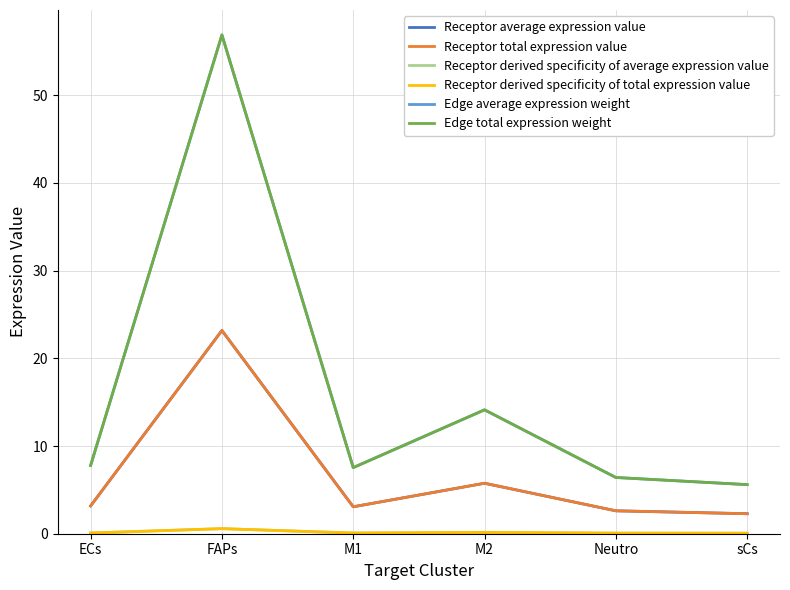

At which label does Receptor total expression value first exceed 3?

ECs